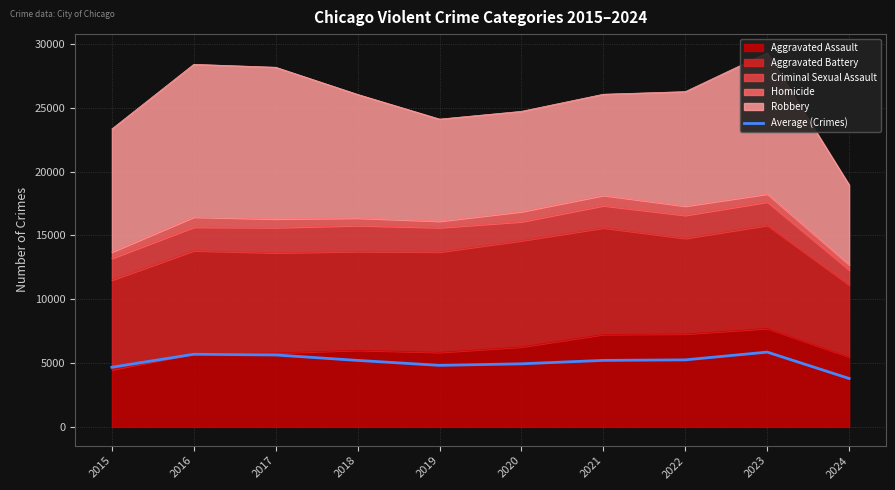

What is the smallest value displayed?

3791.8